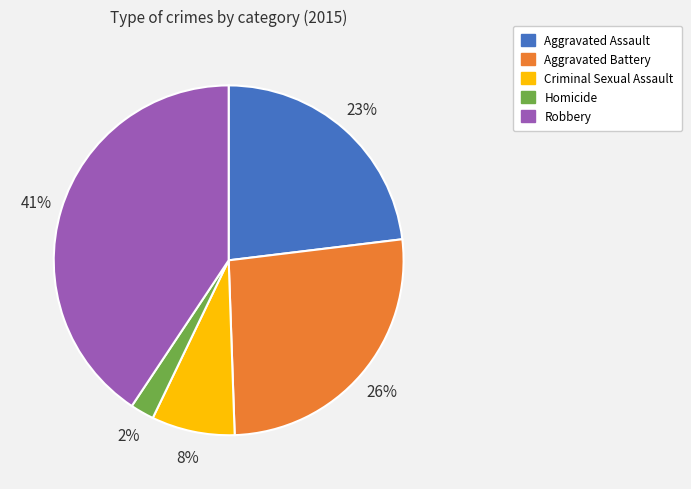

What percentage is the Aggravated Assault slice, to the nearest percent?

23%